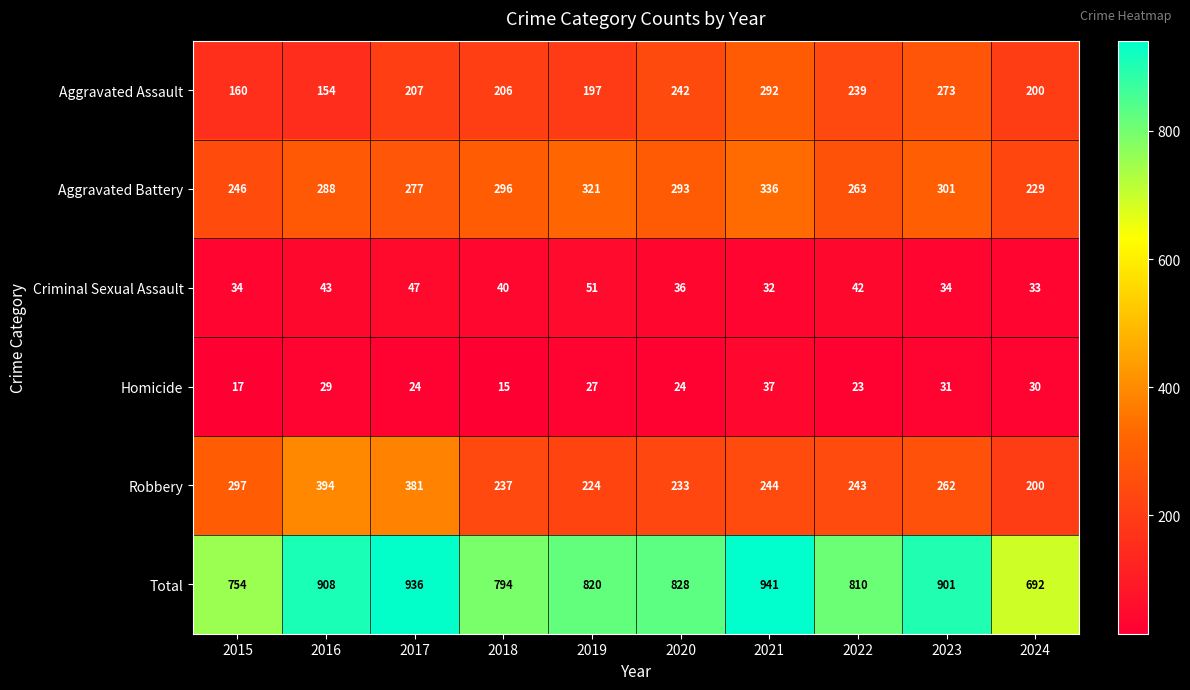

Which series has the largest range (max minus min)?

Total